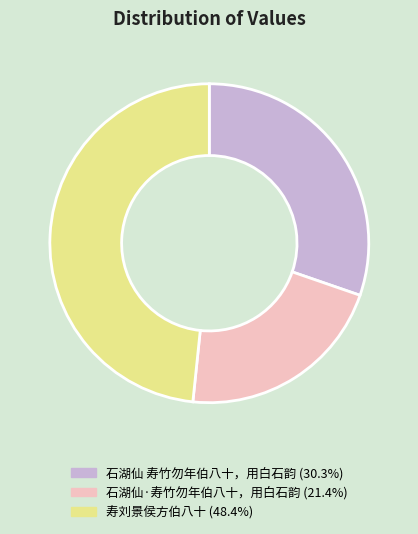

What is the smallest slice in the pie chart?

石湖仙·寿竹勿年伯八十，用白石韵